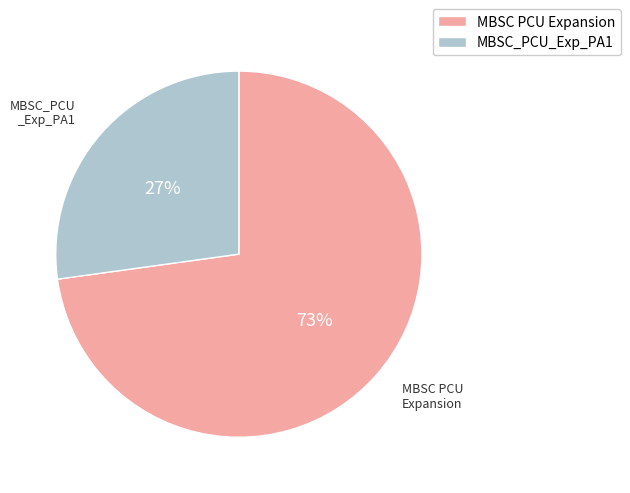

Is MBSC PCU Expansion the majority of the pie?

Yes